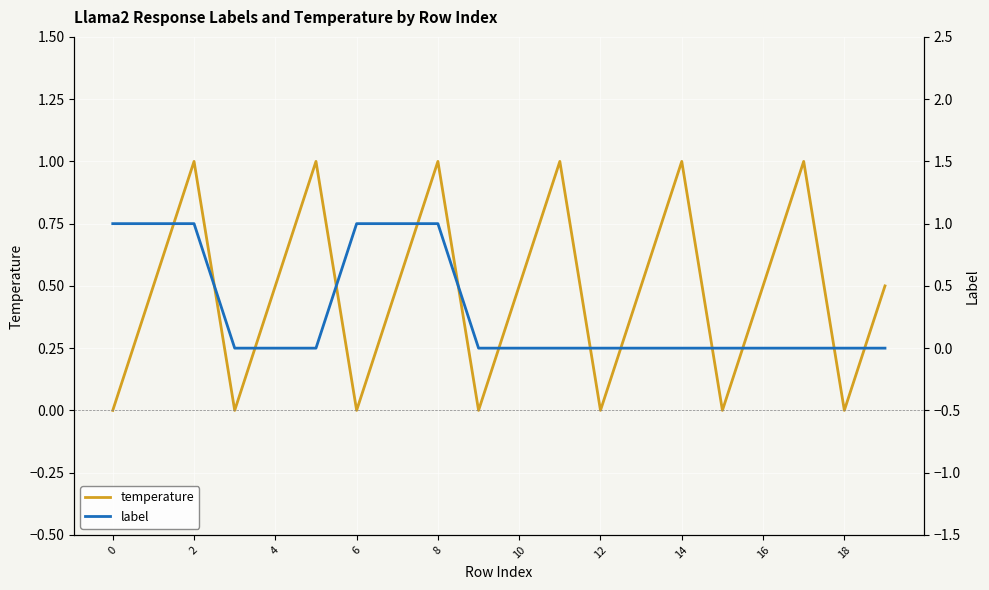

What is the maximum value shown in the chart?

1.0